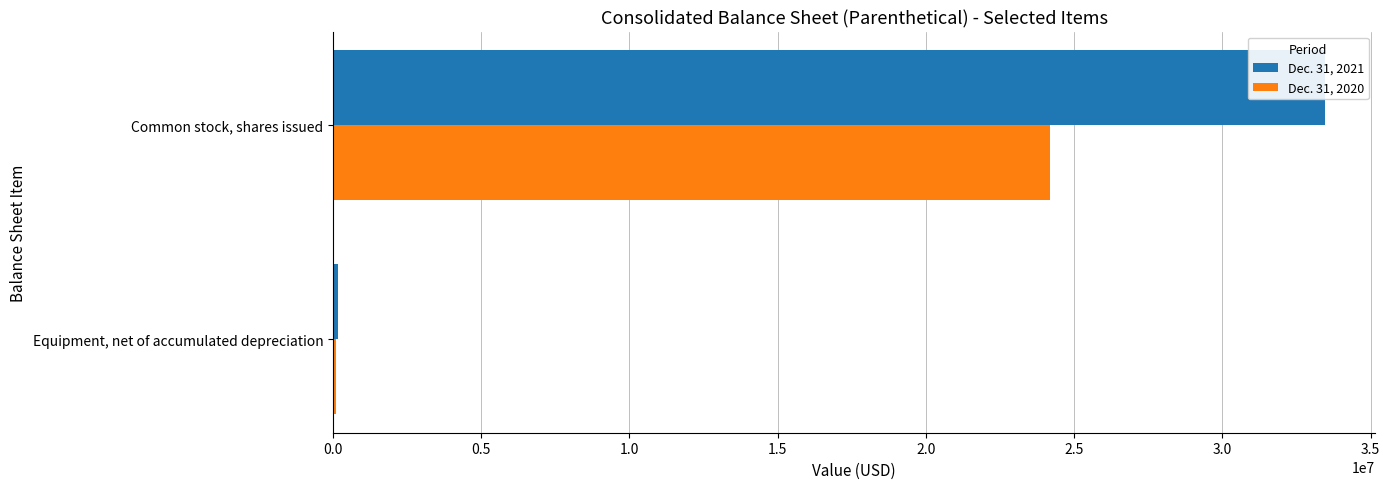

Are the bars grouped side by side (vs. stacked)?

Yes